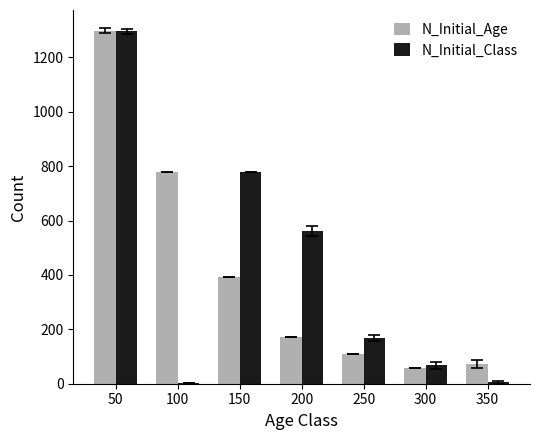

Between 250 and 300, which series saw the biggest shift?

N_Initial_Class